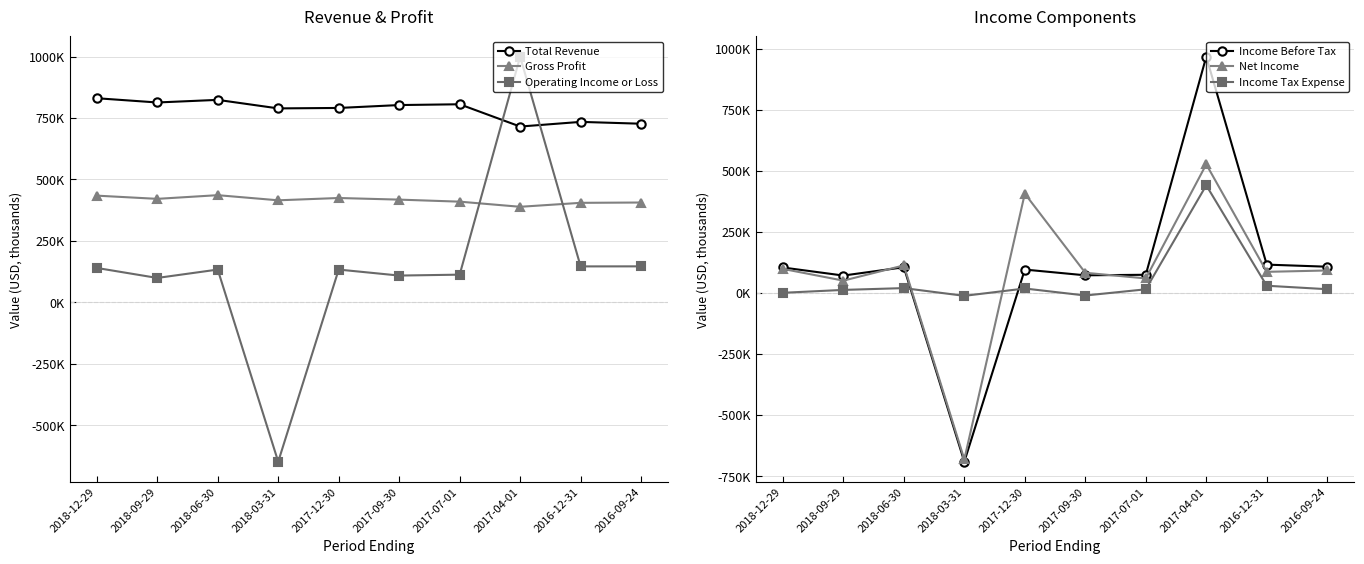

Which series changed the most between 2018-09-29 and 2018-06-30?

Net Income